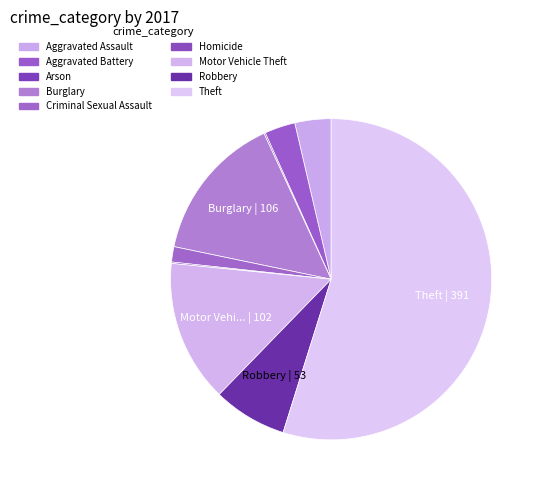

Count the number of slices in the pie.

9